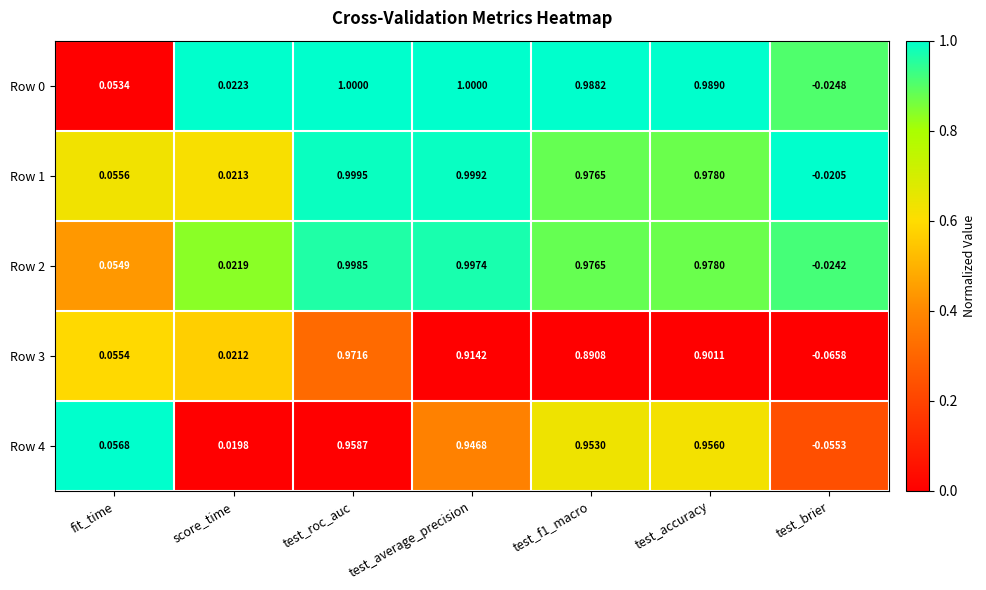

At which label does Row 1 first exceed 0?

fit_time